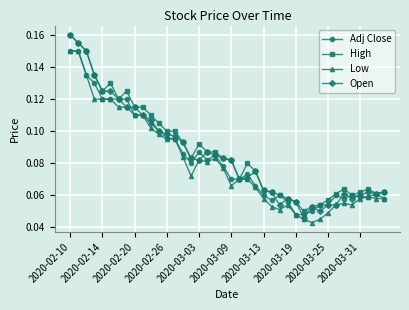

How many Adj Close values are between 0 and 1?

40